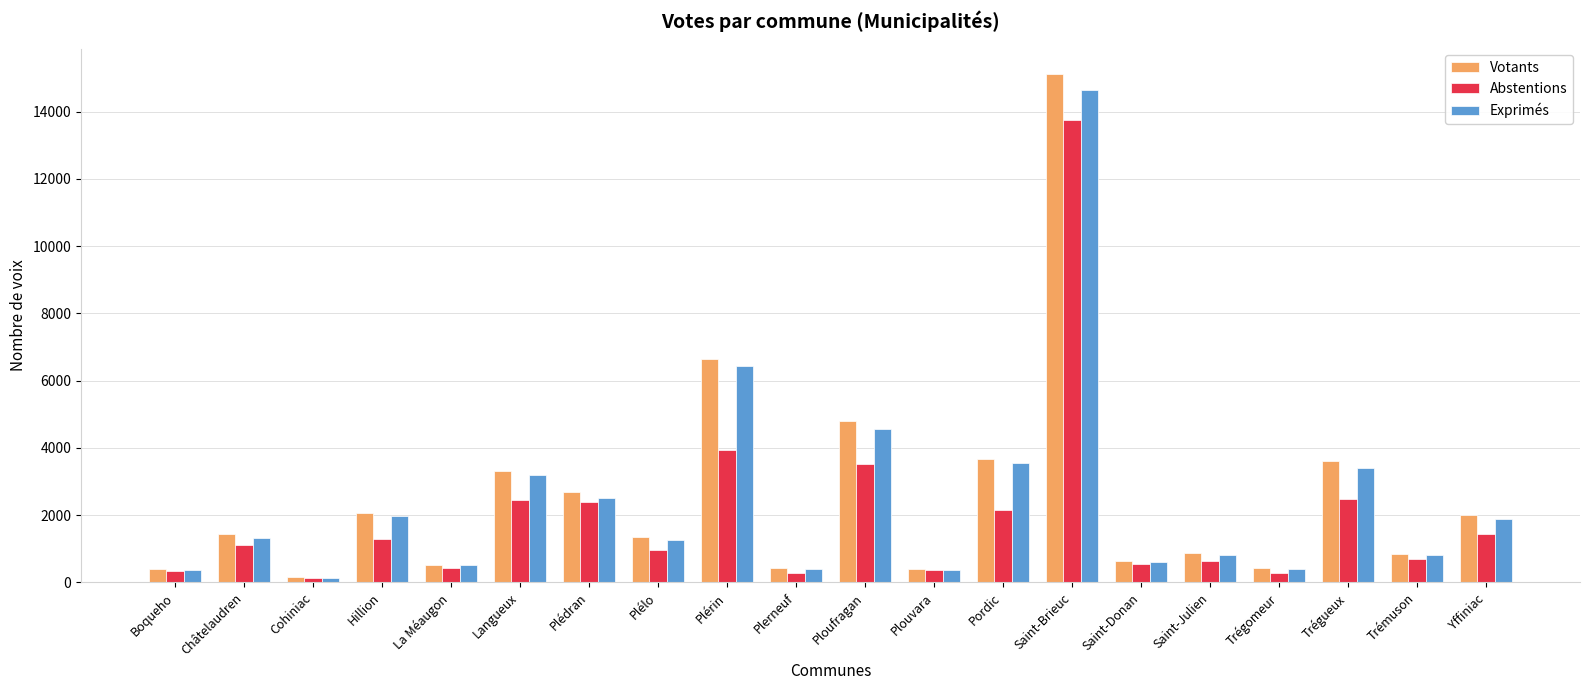

Where is Abstentions nearest to the value 6937?

Plérin